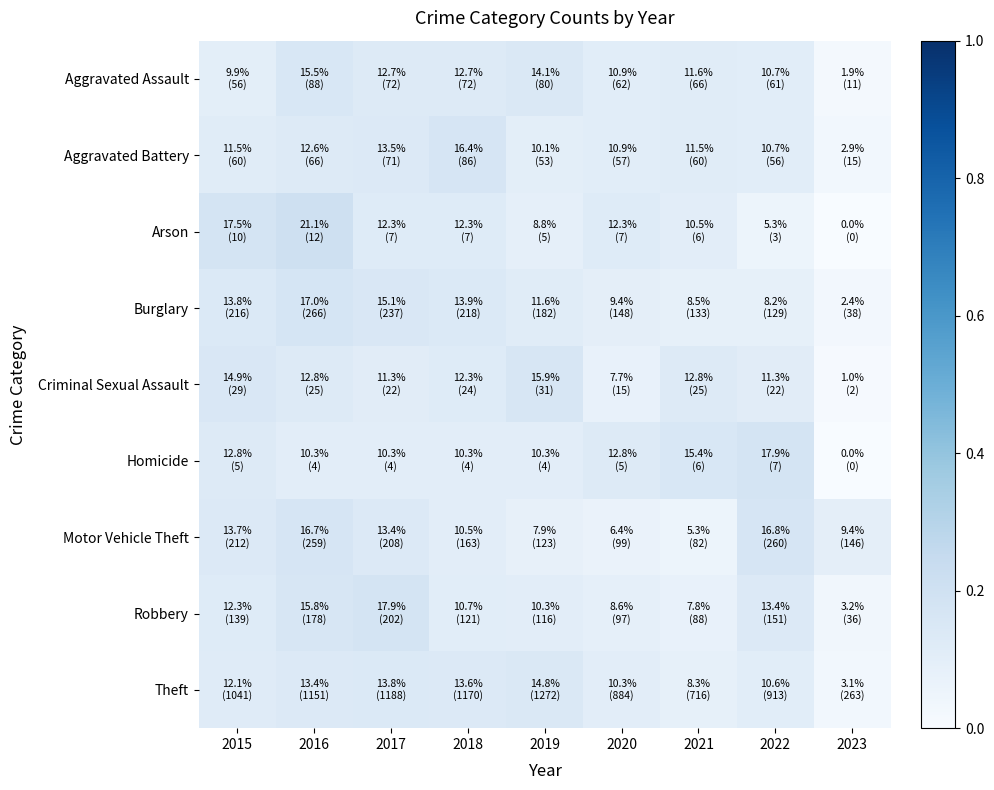

Which series has the largest range (max minus min)?

Arson